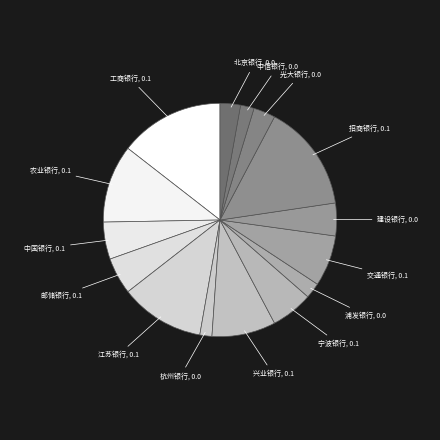

Count the number of slices in the pie.

15